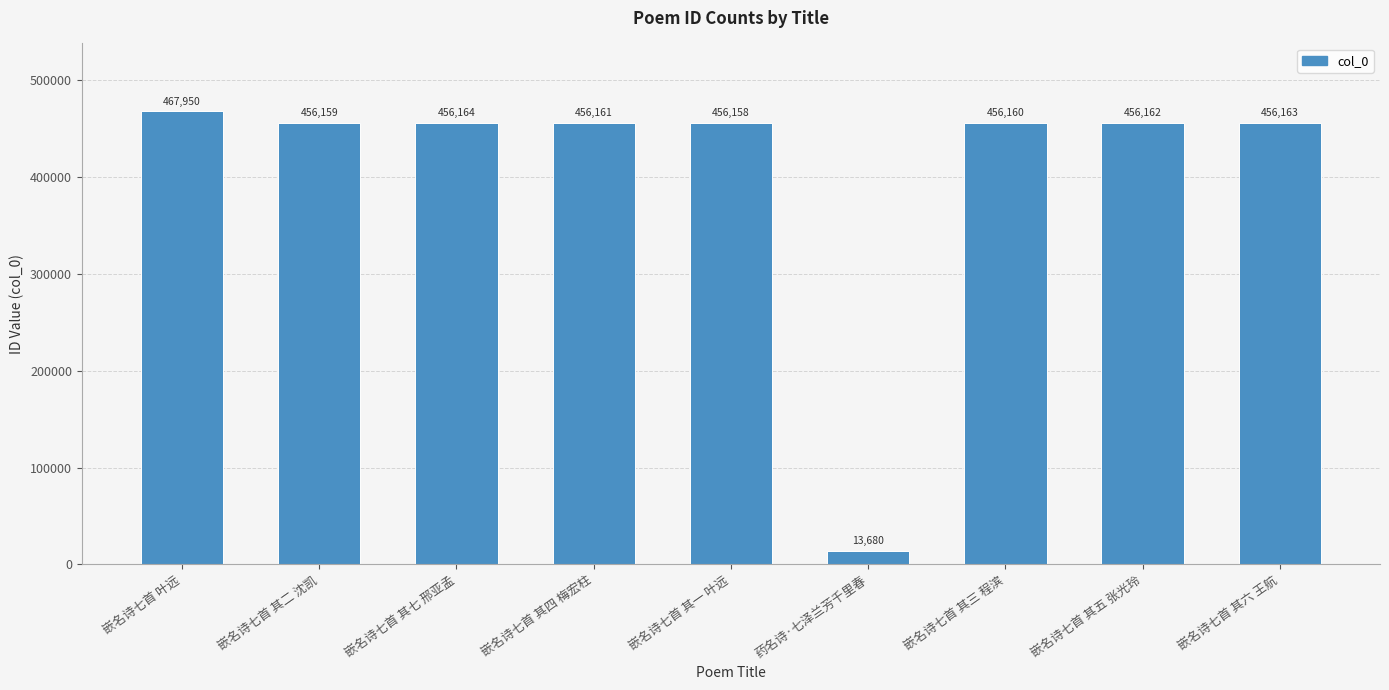

What is the sum of the values at 嵌名诗七首 其五 张光玲 and 嵌名诗七首 其一 叶远?

912320